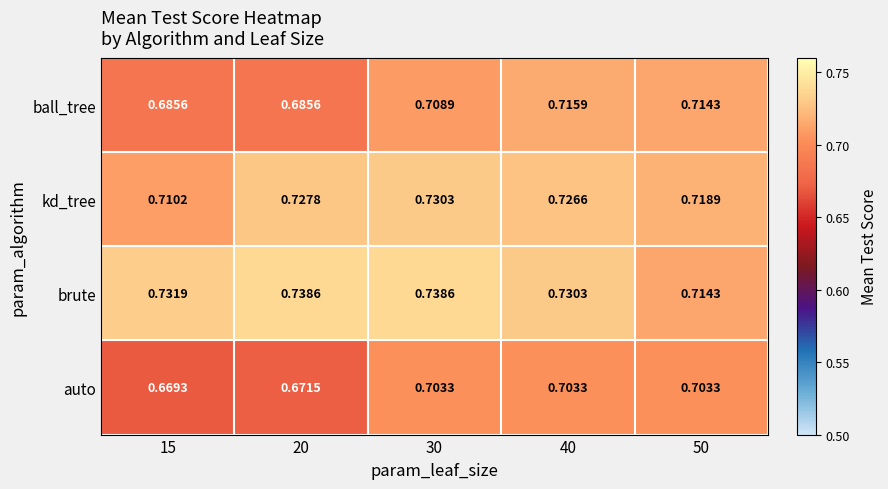

What is the total value across all series at 20?

2.8